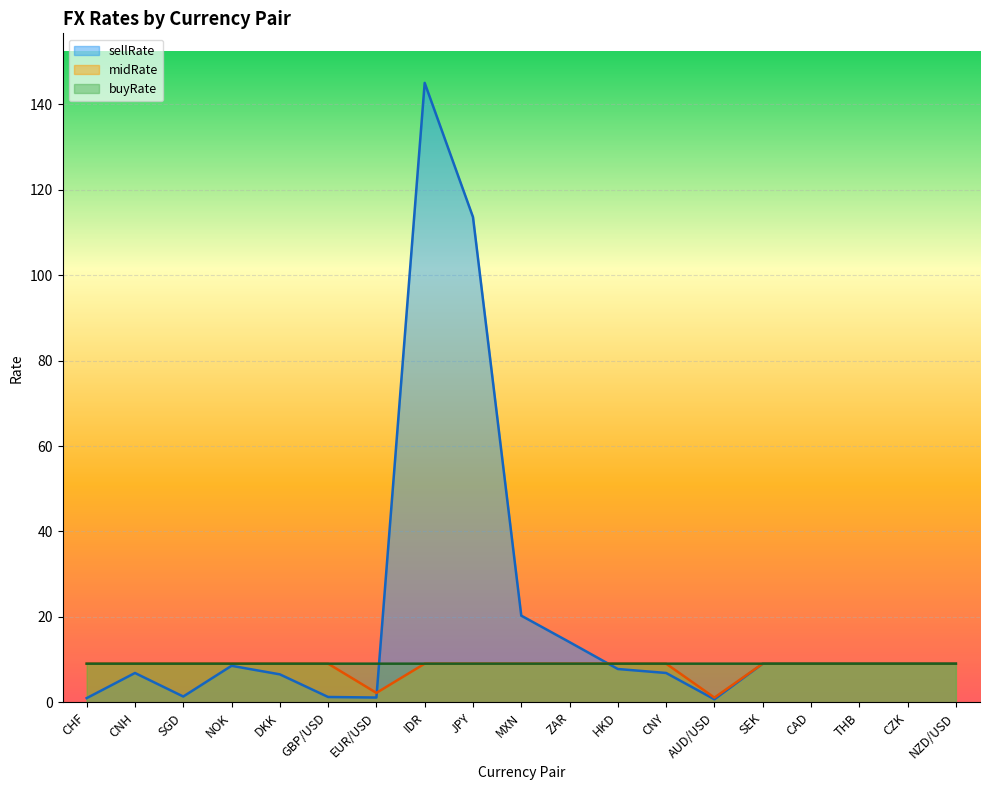

How many lines are shown in the chart?

3